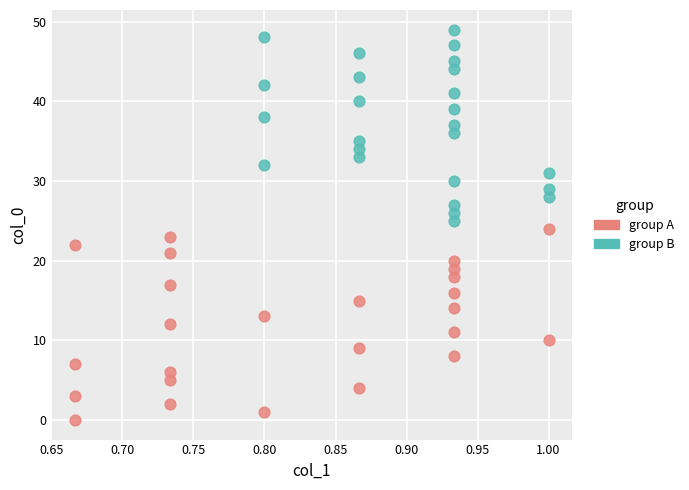

Which series contains the highest Y value?

group B